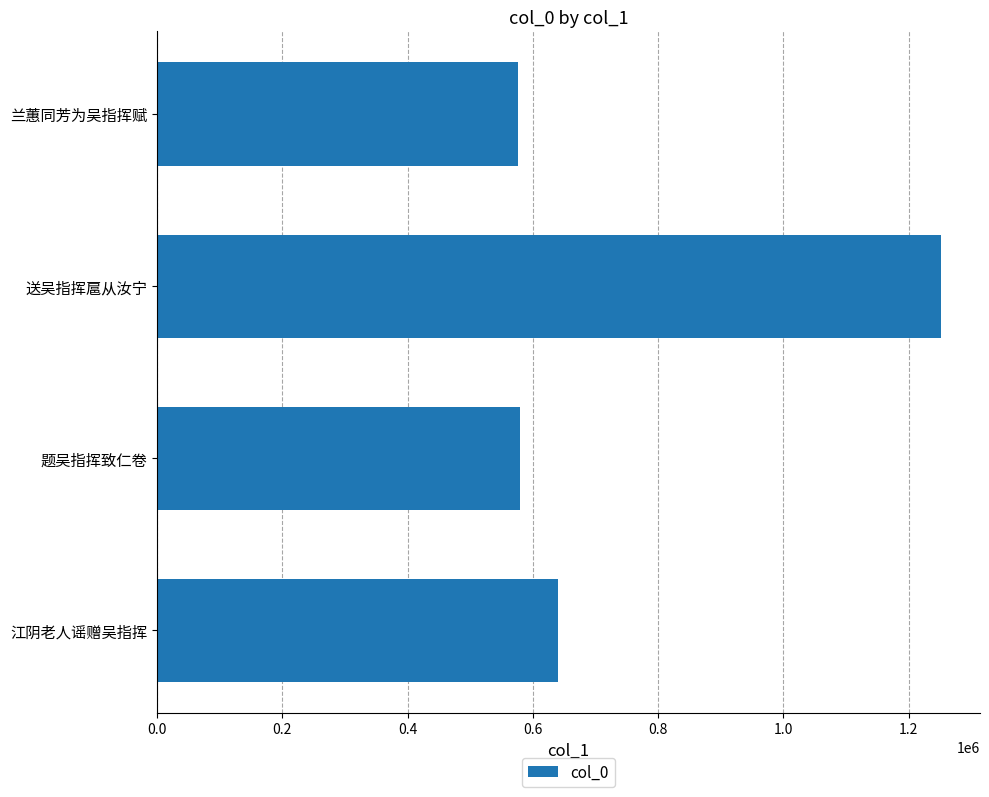

What is the ratio of the value at 题吴指挥致仁卷 to the value at 江阴老人谣赠吴指挥?

0.9